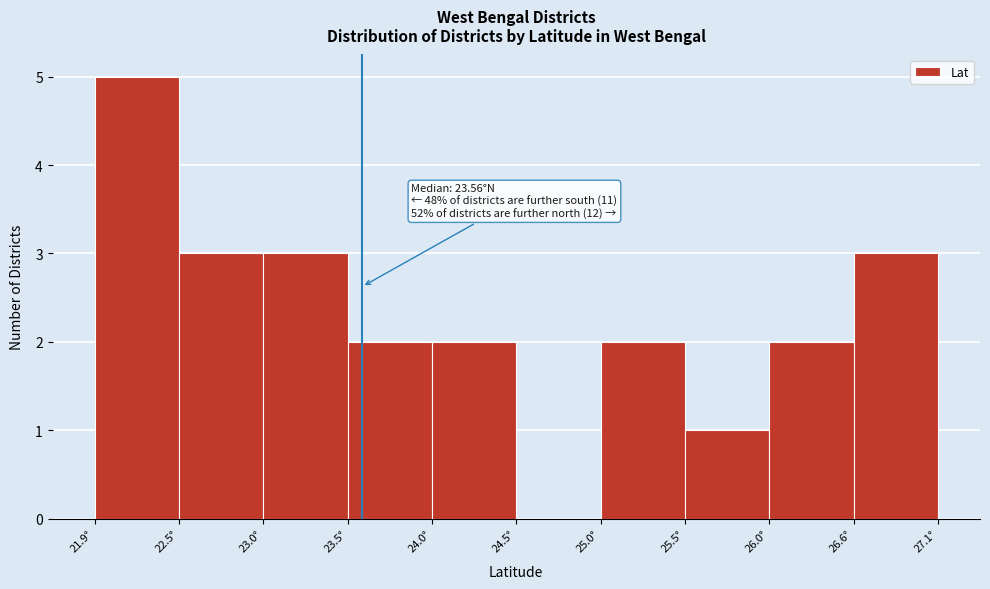

Over which range of the x-axis is the bar tallest?

21.9 to 22.5